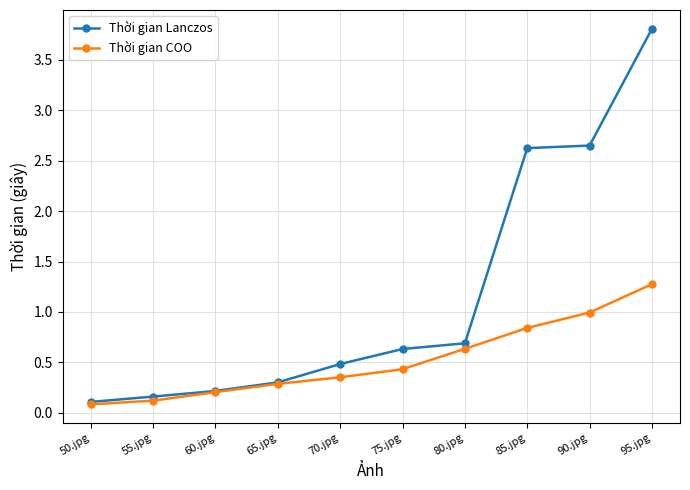

What is the label of the 2nd point from the right?

90.jpg